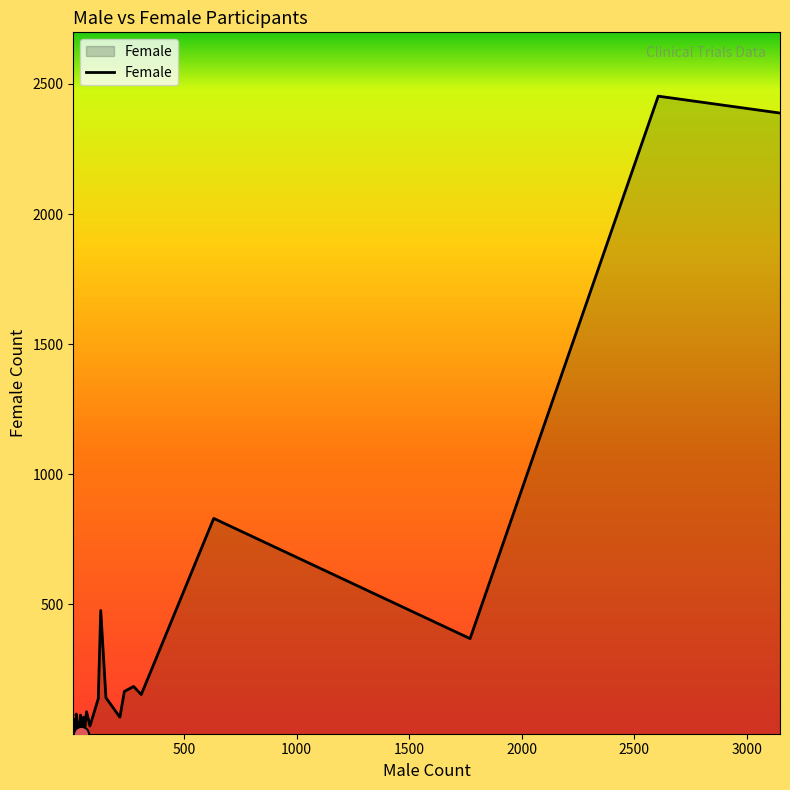

What is the change in value from 310 to 21?

-136